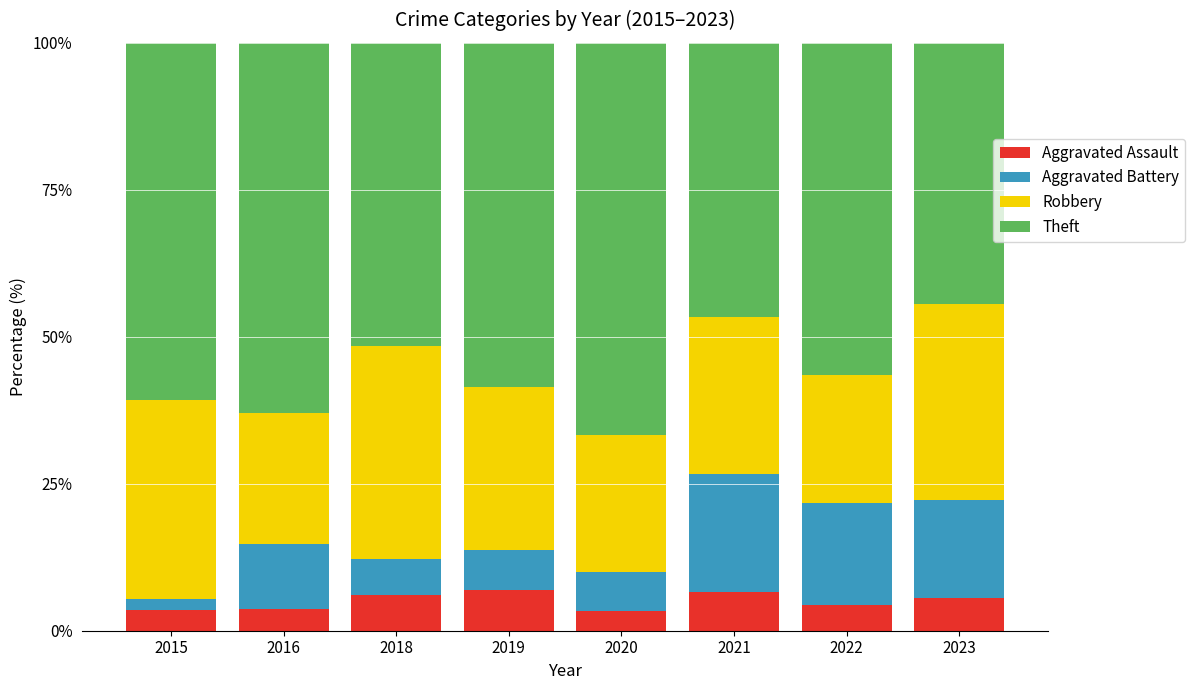

What is the total value across all series at 2019?

100.0